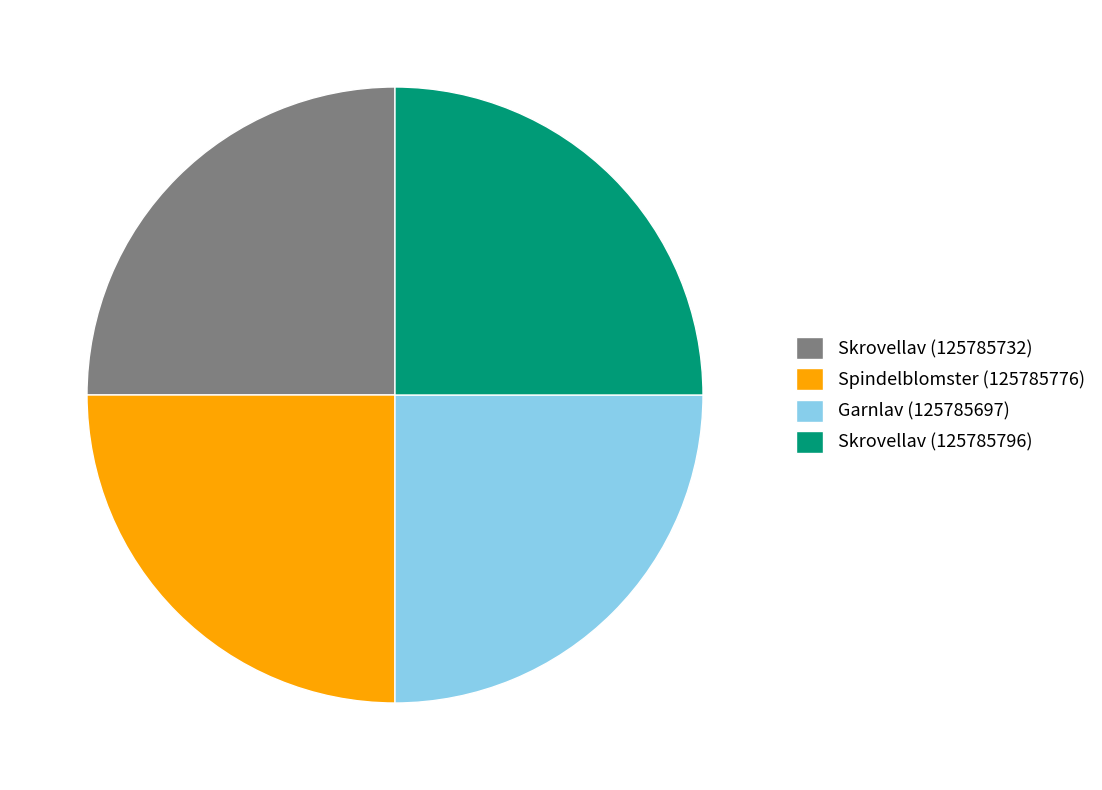

How many segments does this pie chart have?

4